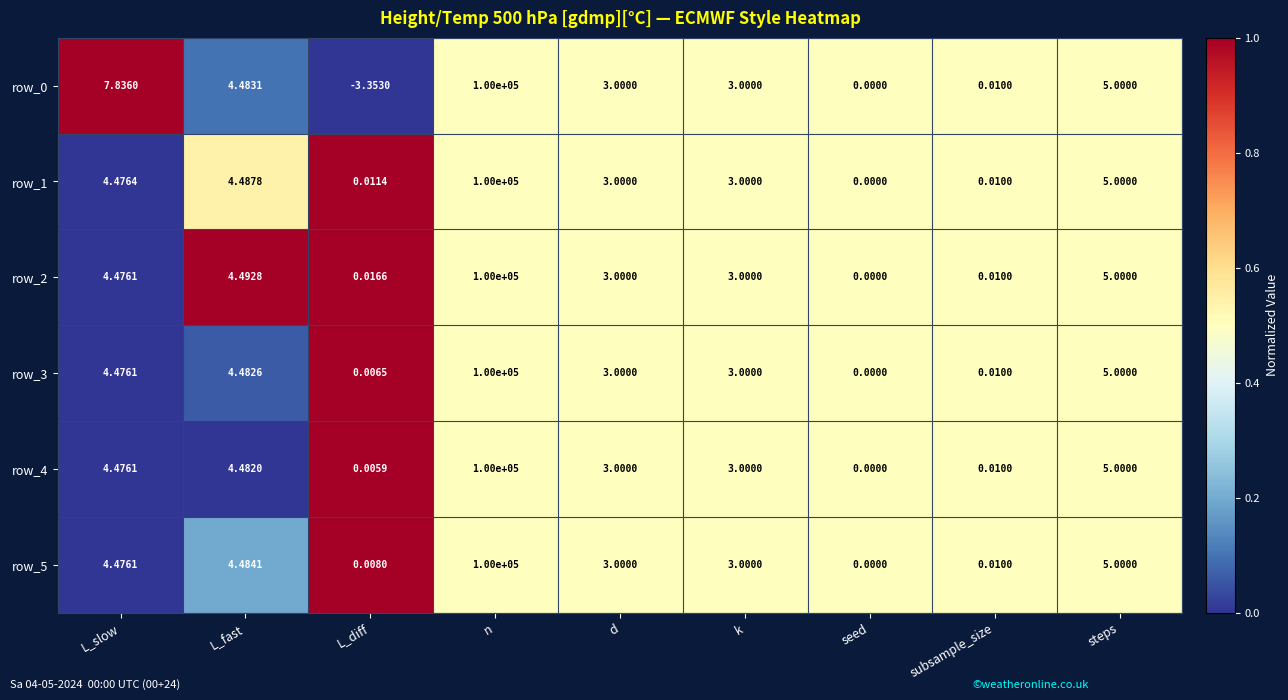

How many series are shown in this chart?

6